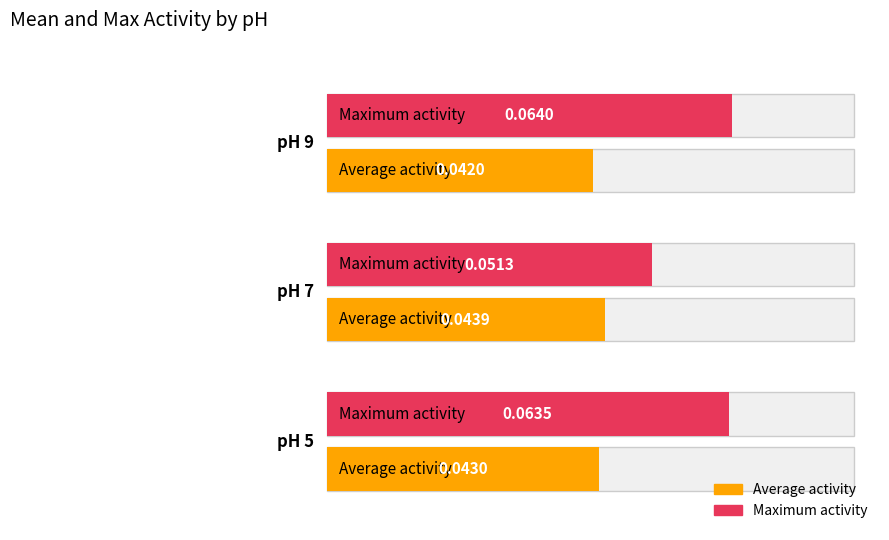

Which has a higher value, pH 9 or pH 5?

pH 9